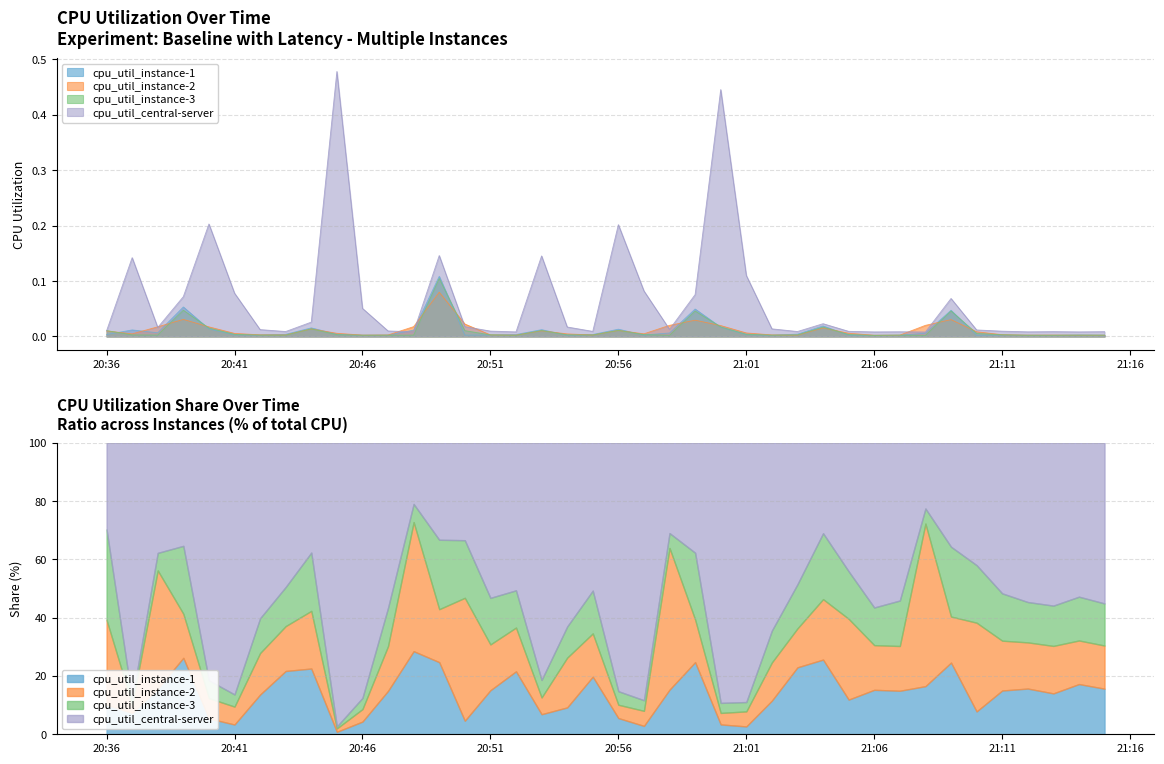

Rank the series at 2021-09-29 20:44:00 from highest to lowest value.

cpu_util_central-server, cpu_util_instance-1, cpu_util_instance-3, cpu_util_instance-2